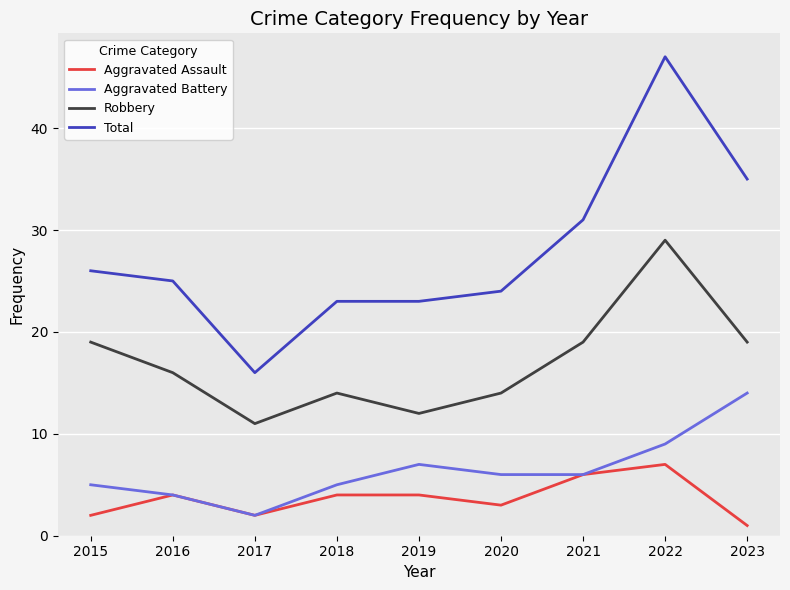

What is the minimum value for Total?

16